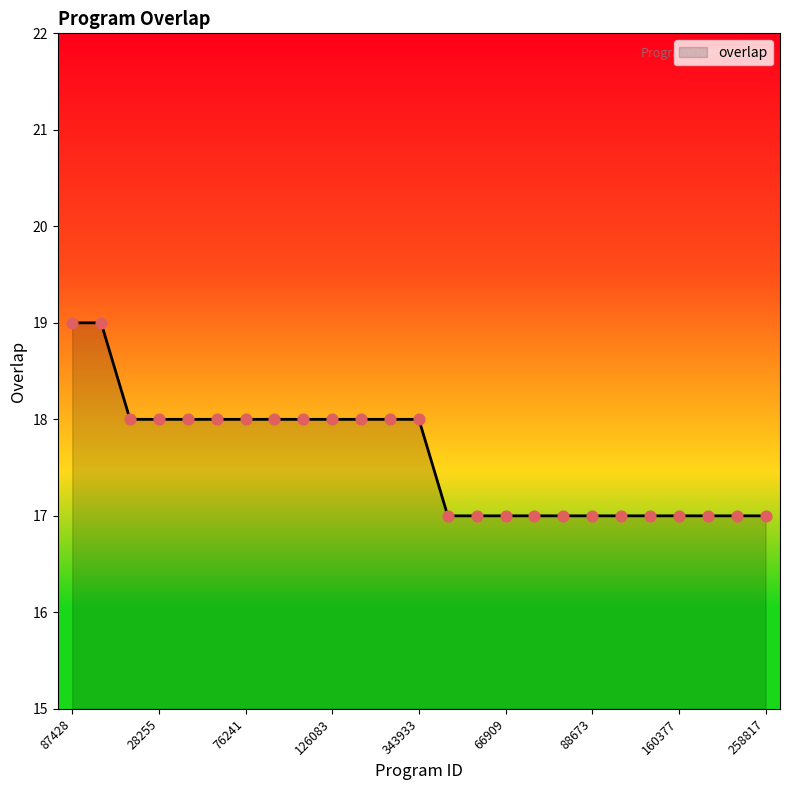

What is the smallest value displayed?

17